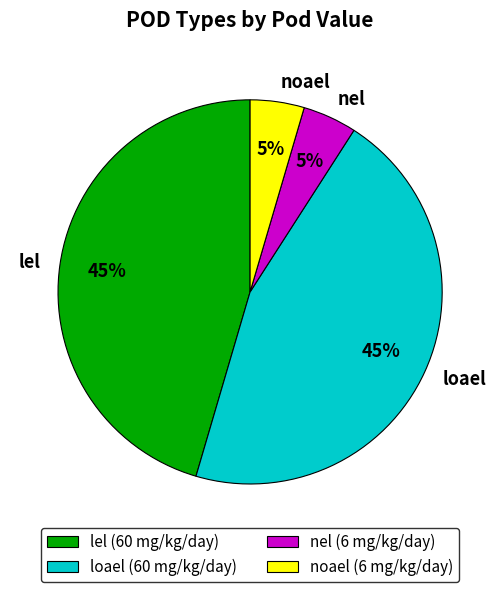

How many slices are in this pie chart?

4